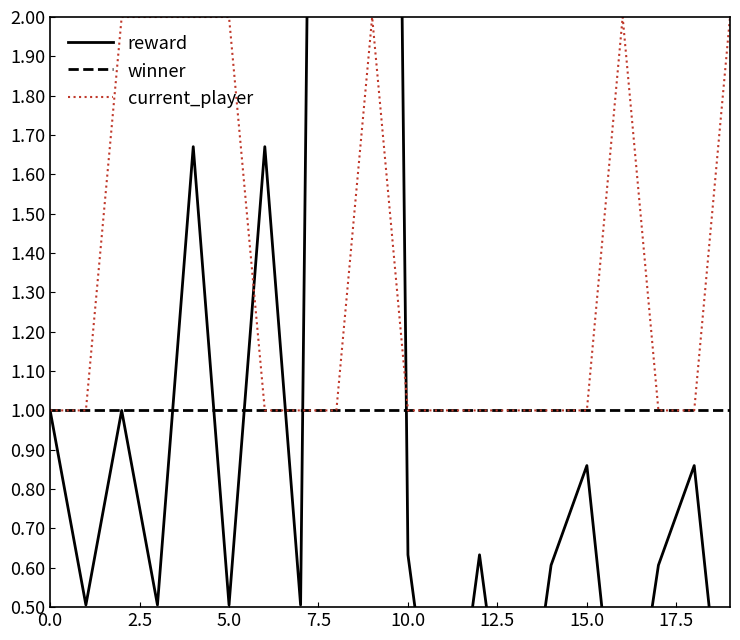

What is the sum of the winner values at 17 and 15?

2.0